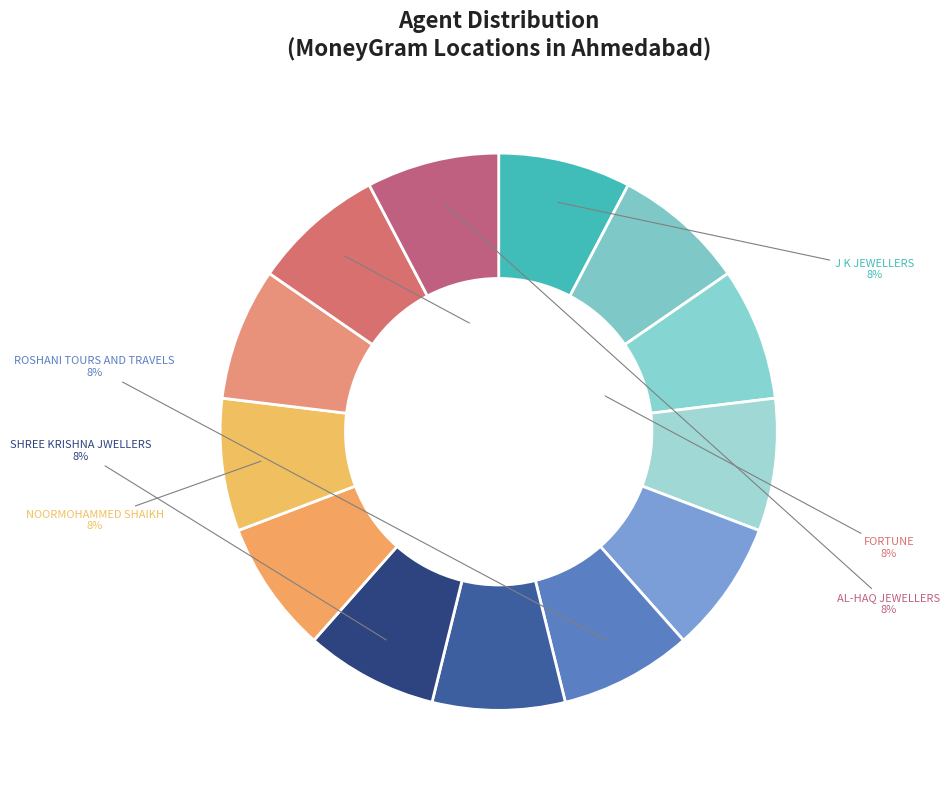

Rank the categories by value from lowest to highest.

AL-HAQ JEWELLERS, J K JEWELLERS, KRUSHAV TRAVELS, MAYUR TRAVELS, LATABEN MAKVANA, NEW OK STUDIO, ROSHANI TOURS AND TRAVELS, SHREE KRISHNA JWELLERS, LUCKY ENTERPRISE, NUKKAD TRAVELS, NOORMOHAMMED SHAIKH, BADSHAH HAJ UMRAH SERVICE, FORTUNE